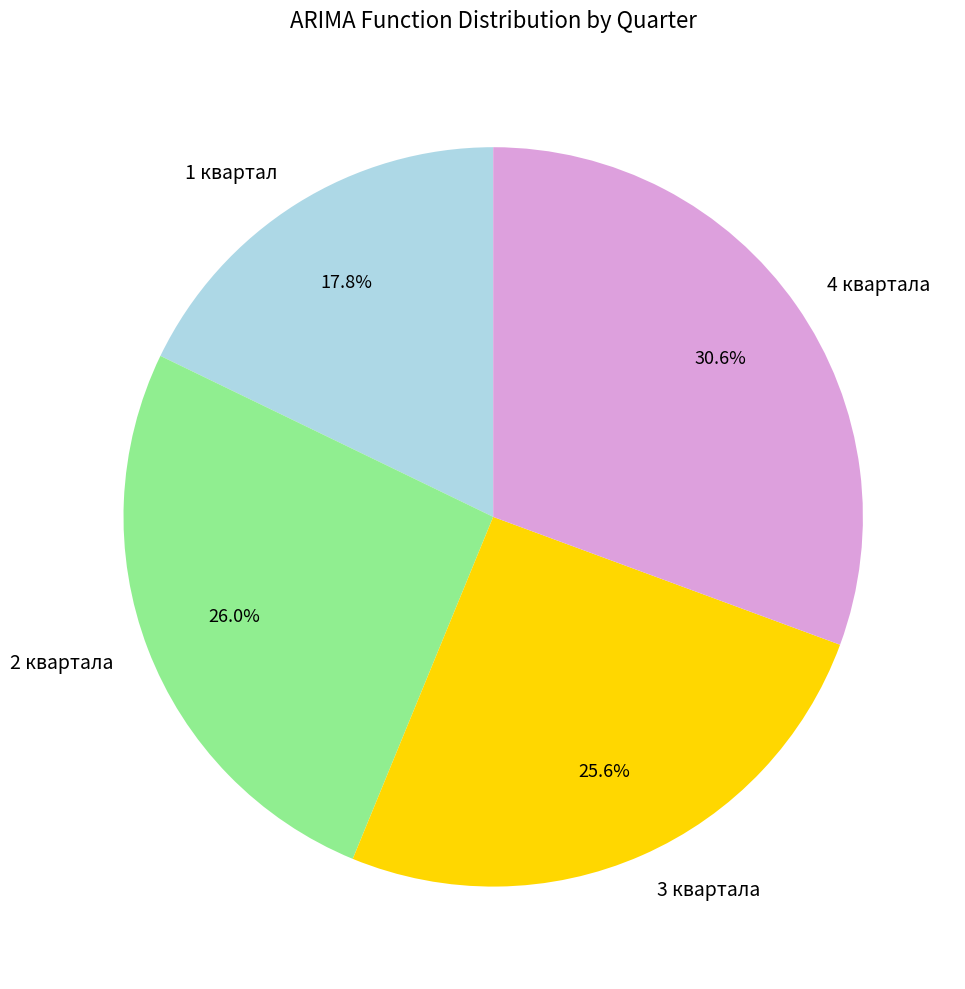

Between 3 квартала and 1 квартал, which is larger?

3 квартала